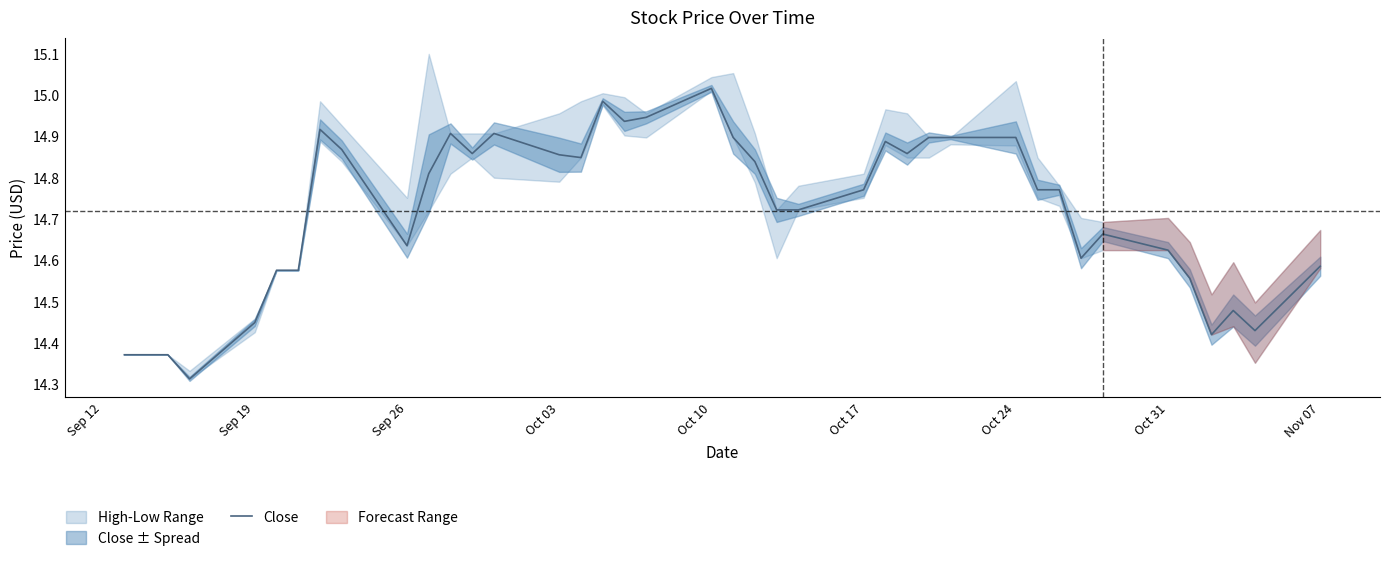

Which category has the highest value in the Close series?

Oct 10